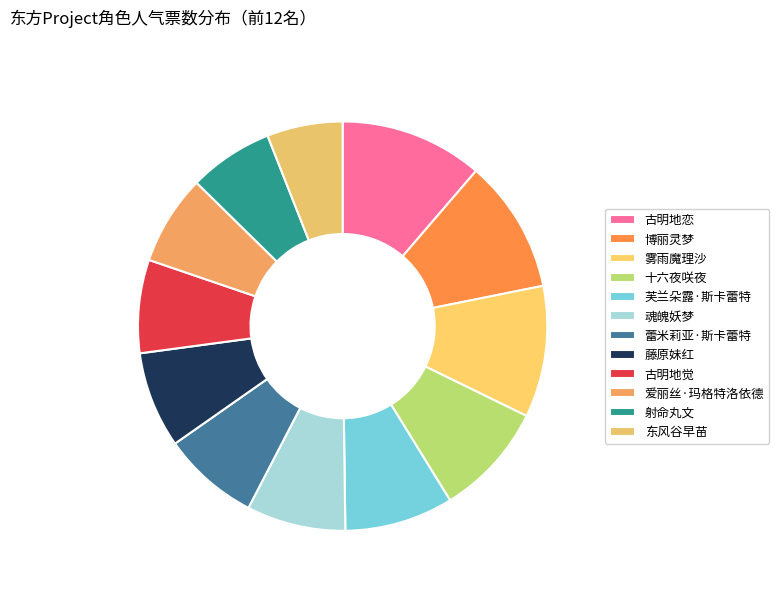

Which has a higher value, 博丽灵梦 or 古明地恋?

古明地恋